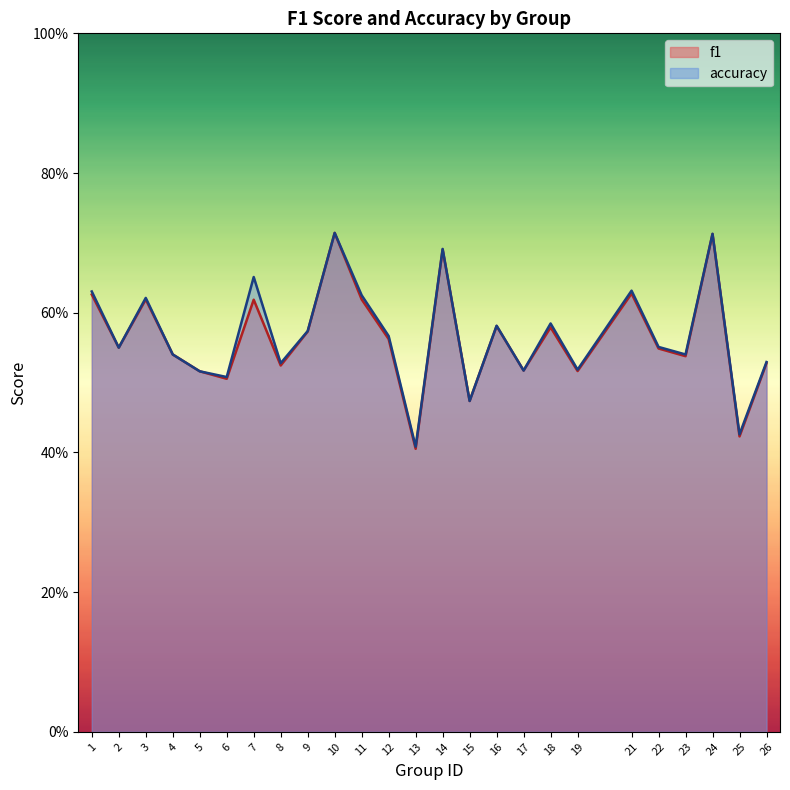

The f1 series shows 0.6 at 9. True or false?

True